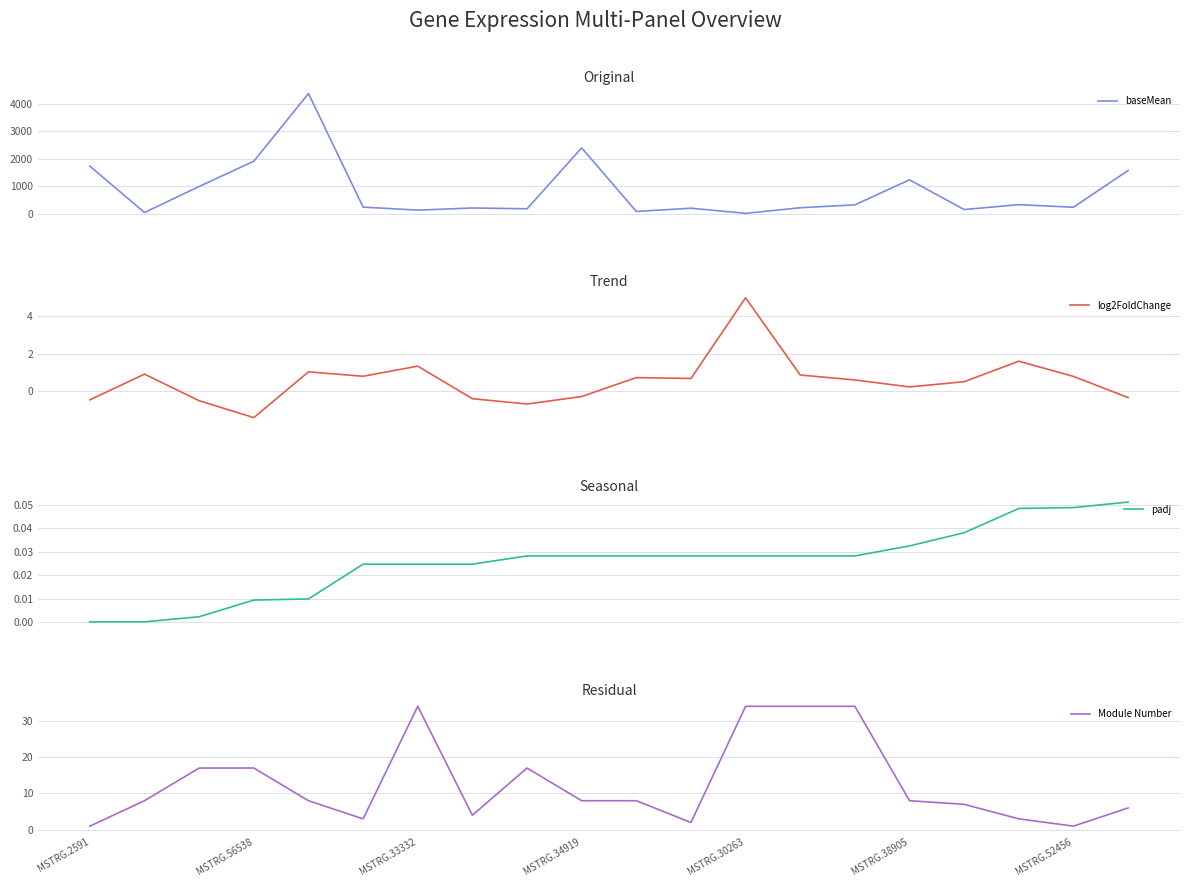

True or false: padj and baseMean intersect in this chart.

False